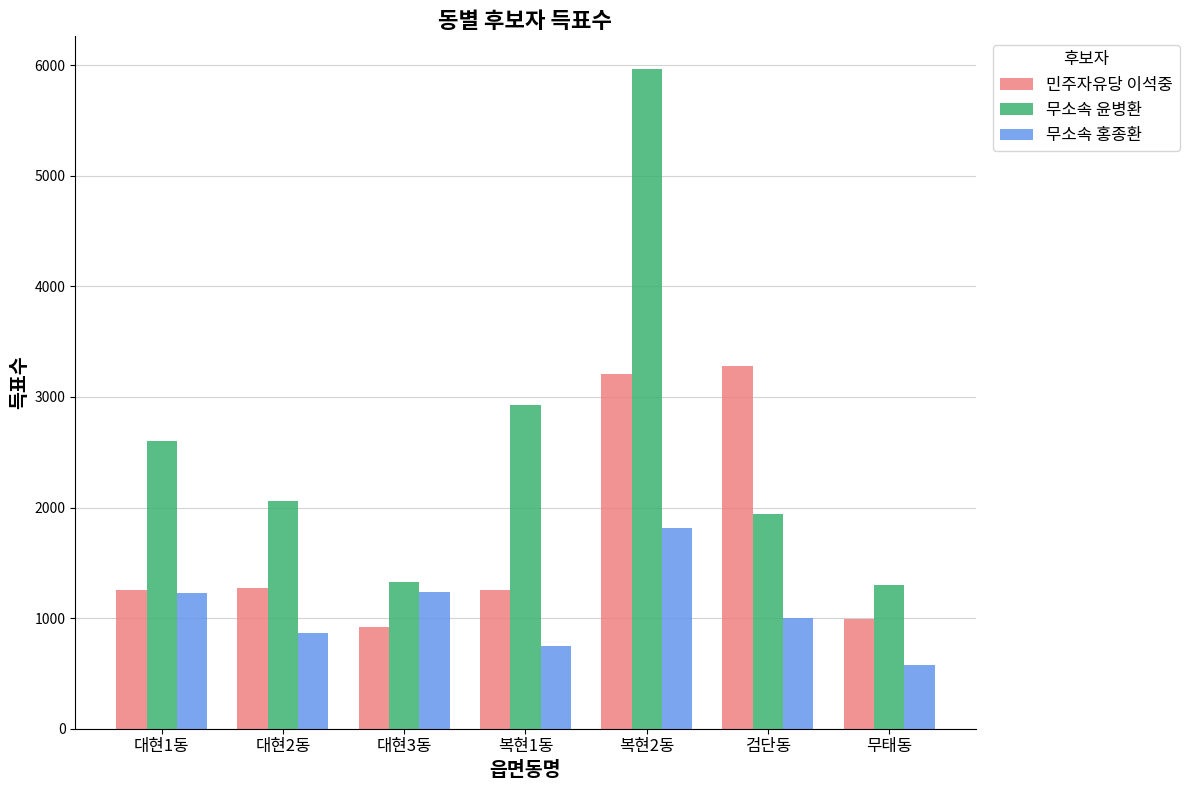

At 검단동, list the series in order from largest to smallest.

민주자유당 이석중, 무소속 윤병환, 무소속 홍종환